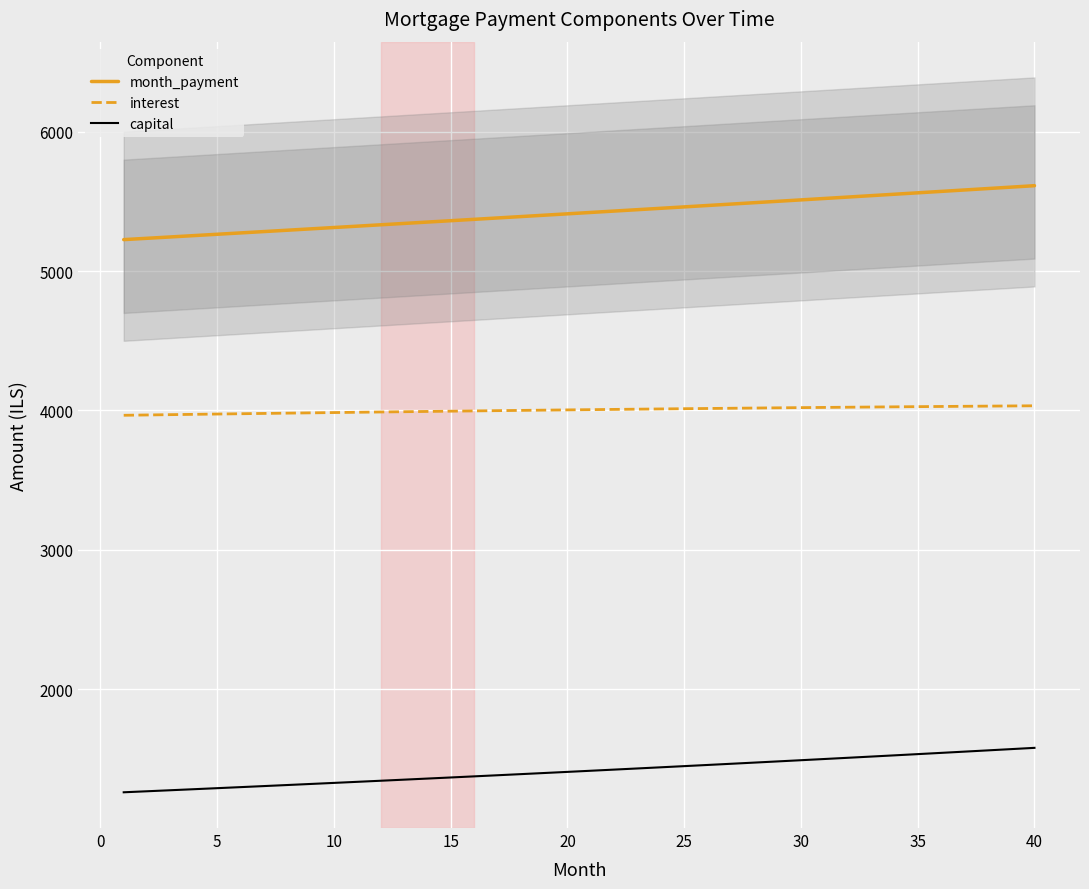

True or false: capital and interest cross at least once.

False